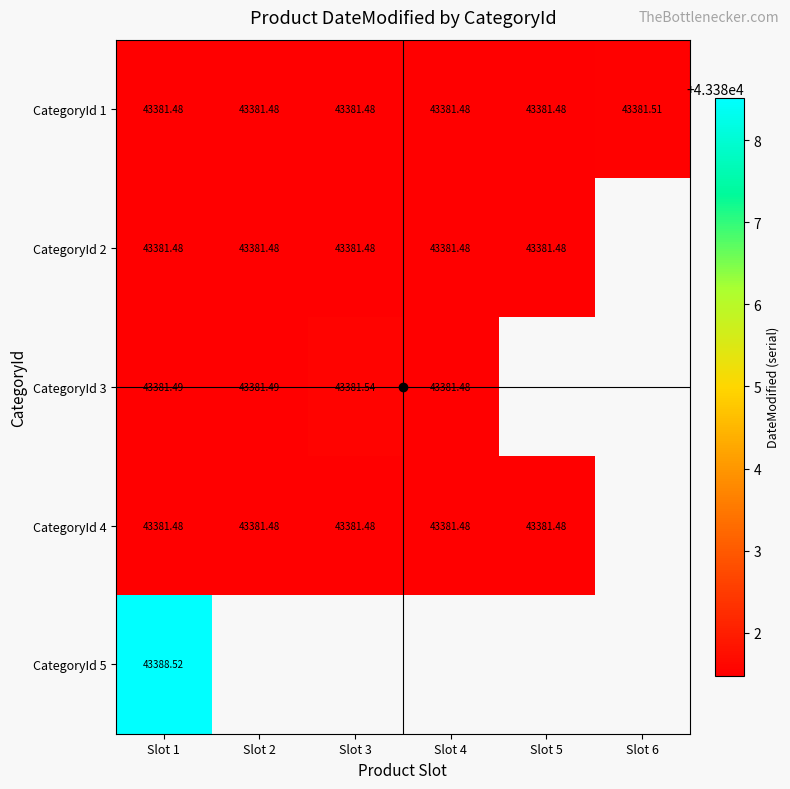

Rank the series by their maximum value, from lowest to highest.

CategoryId 2, CategoryId 4, CategoryId 1, CategoryId 3, CategoryId 5